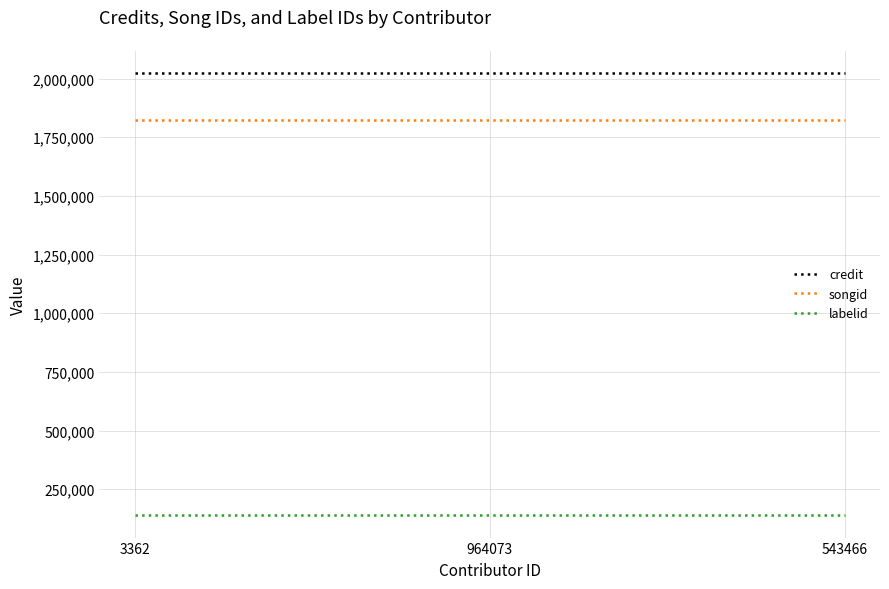

Is it true that credit equals 2024199 at 3362?

True